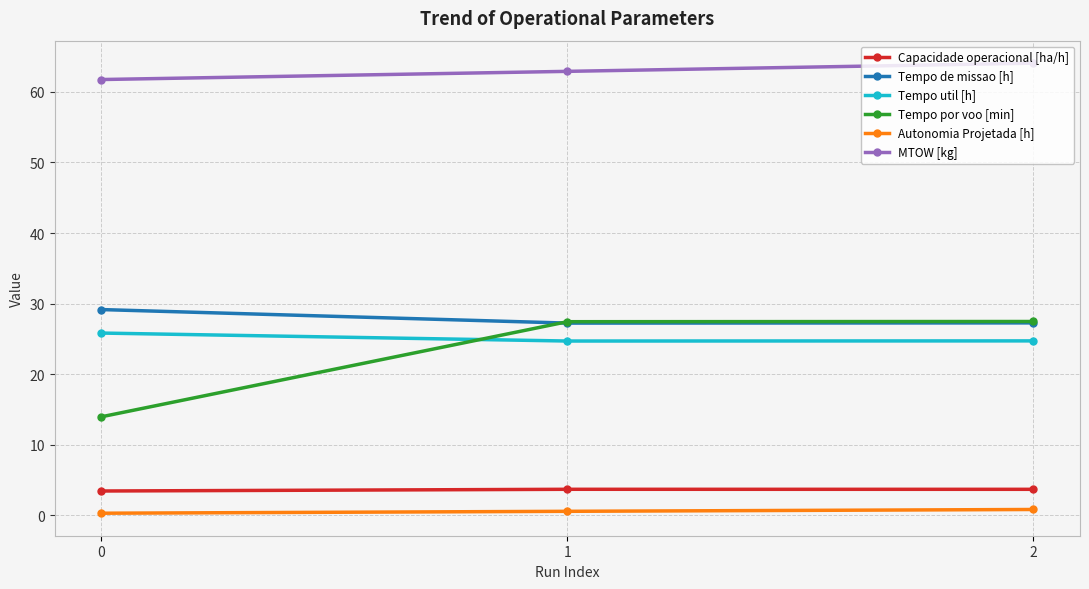

What is the minimum value for Tempo util [h]?

24.7